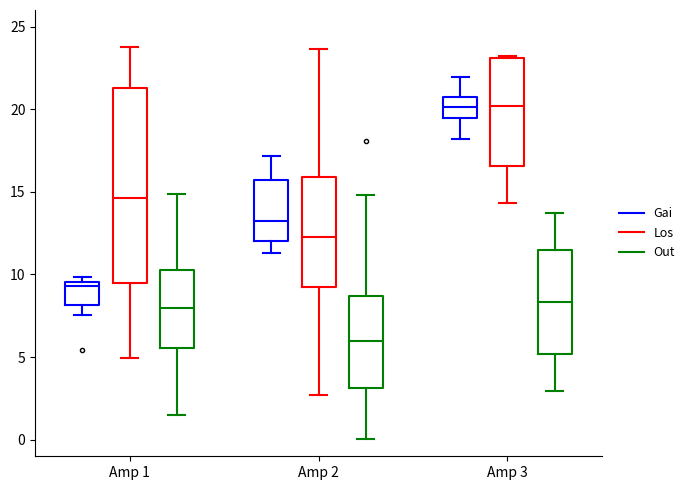

Reading left to right, read every box against the y-axis: the position of its median line, the range the box covers, and the ends of its whiskers. The values are not printed on the chart, so give them approximately, as read against the axis.

Amp 1 (Gai): median 9.5 (just below the box's upper edge), box 8.0 to 9.5, whiskers 7.5 to 10.0
Amp 1 (Los): median 14.5, box 9.5 to 21.5, whiskers 5.0 to 23.5
Amp 1 (Out): median 8.0, box 5.5 to 10.0, whiskers 1.5 to 15.0
Amp 2 (Gai): median 13.0, box 12.0 to 15.5, whiskers 11.5 to 17.0
Amp 2 (Los): median 12.5, box 9.5 to 16.0, whiskers 2.5 to 23.5
Amp 2 (Out): median 6.0, box 3.0 to 8.5, whiskers 0.0 to 15.0
Amp 3 (Gai): median 20.0, box 19.5 to 21.0, whiskers 18.0 to 22.0
Amp 3 (Los): median 20.0, box 16.5 to 23.0, whiskers 14.5 to 23.0
Amp 3 (Out): median 8.5, box 5.0 to 11.5, whiskers 3.0 to 13.5